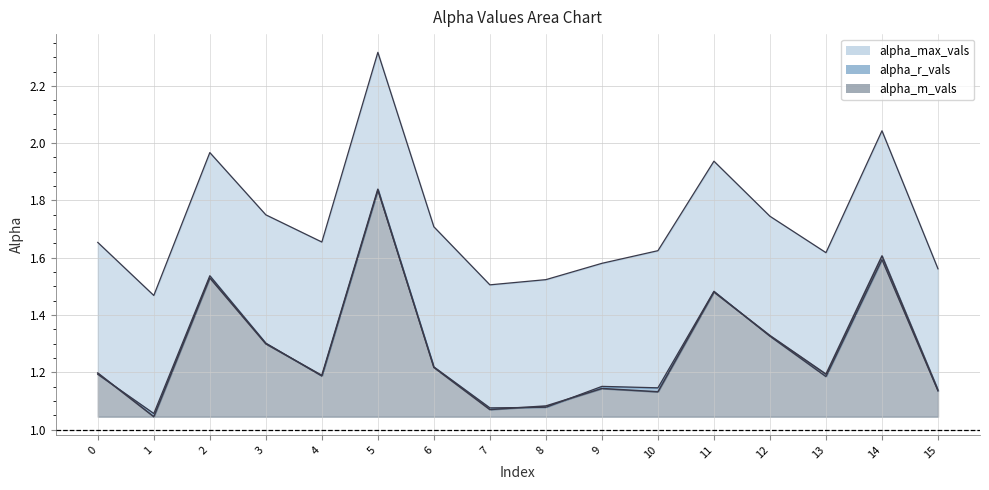

Which series ends up on top after the final intersection of alpha_r_vals and alpha_m_vals?

alpha_m_vals